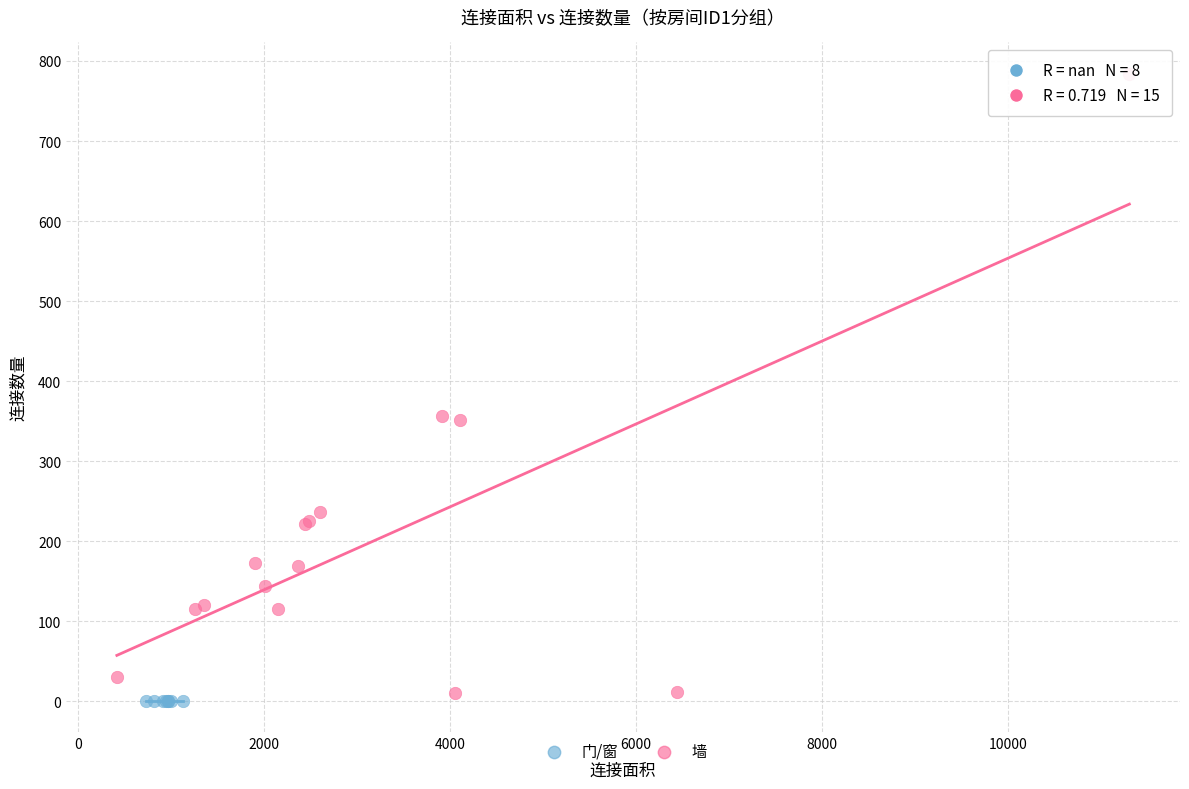

Which series reaches the maximum Y coordinate?

墙